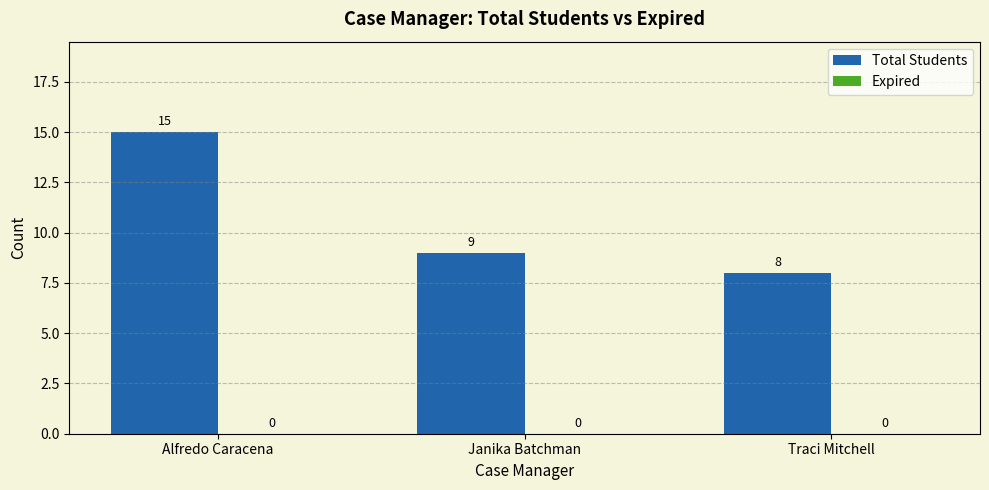

Between Traci Mitchell and Alfredo Caracena, which is larger?

Alfredo Caracena